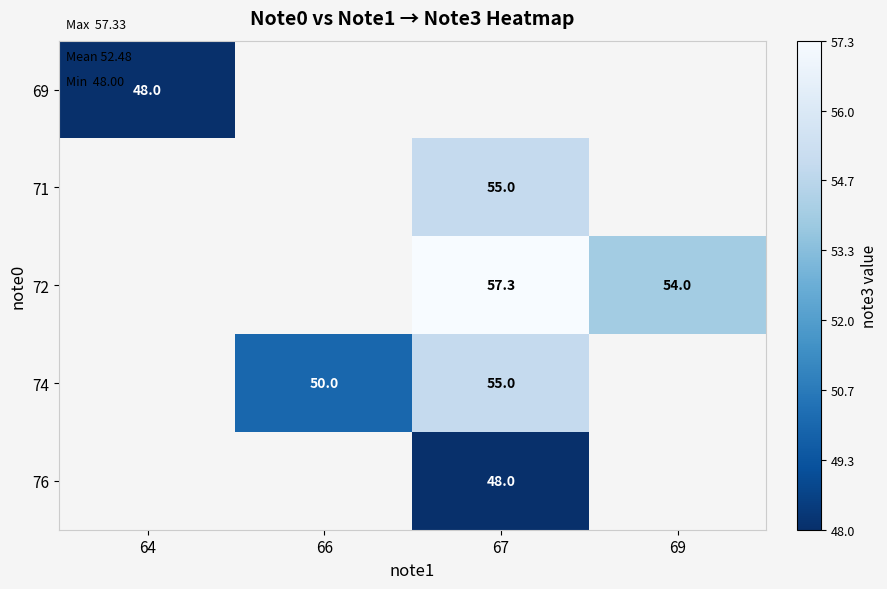

Is it true that 69 equals 68.9 at 64?

False